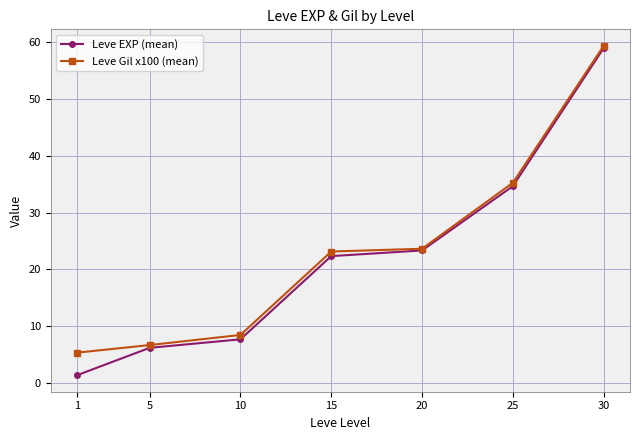

How many values in the Leve EXP (mean) series are below 22?

3